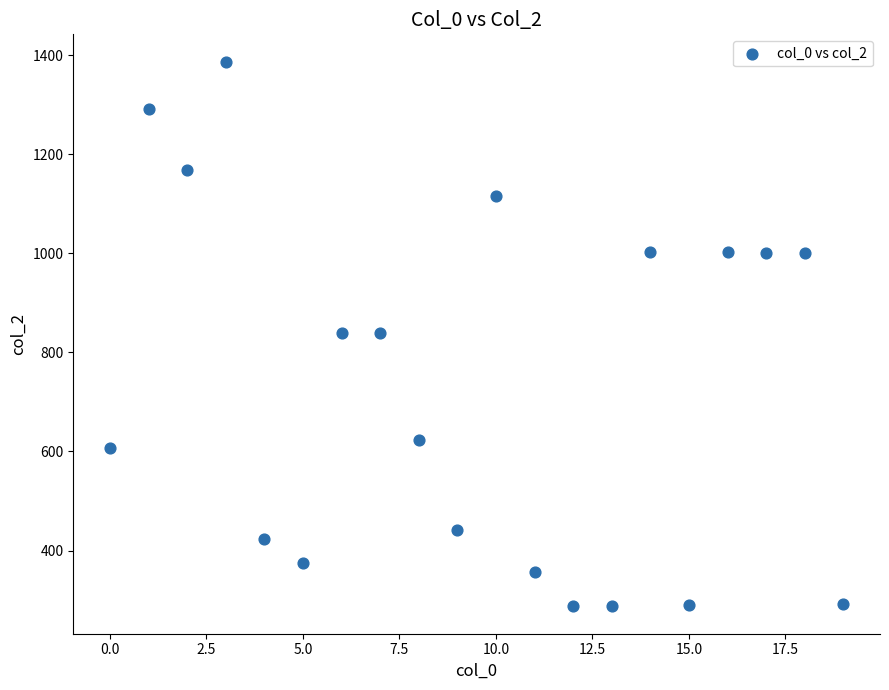

What is the range of Y values (max minus min)?

1100